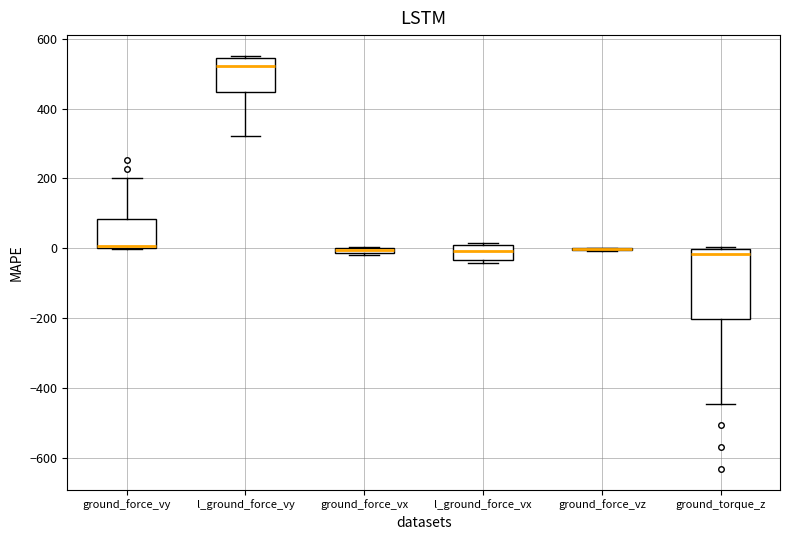

Where is the lower edge of the box for ground_force_vy on the y-axis? The values are not printed on the chart, so give them approximately, as read against the axis.

0